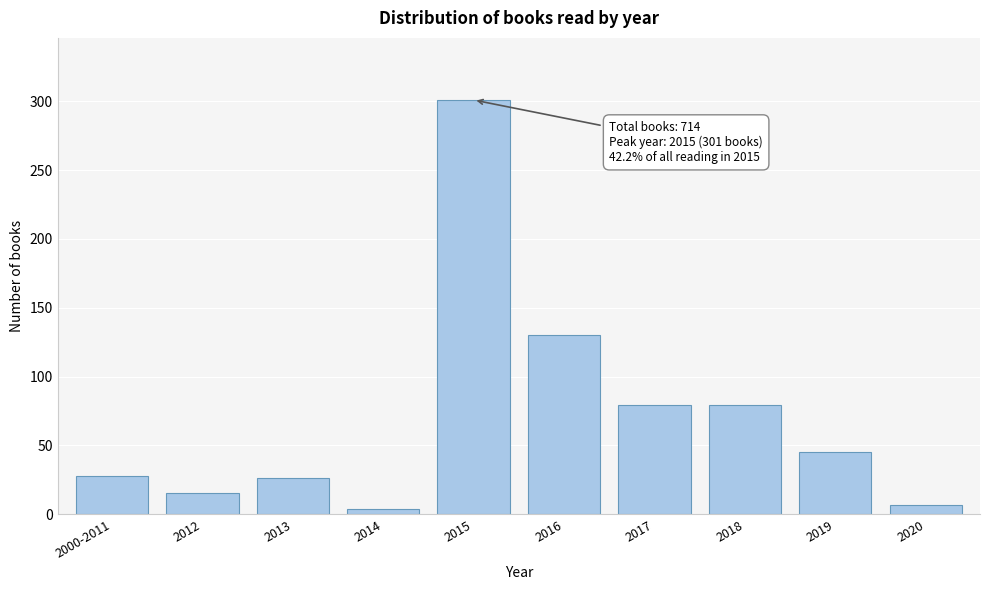

Reading right to left, list all the values displayed in this chart.

2020=7	2019=45	2018=79	2017=79	2016=130	2015=301	2014=4	2013=26	2012=15	2000-2011=28